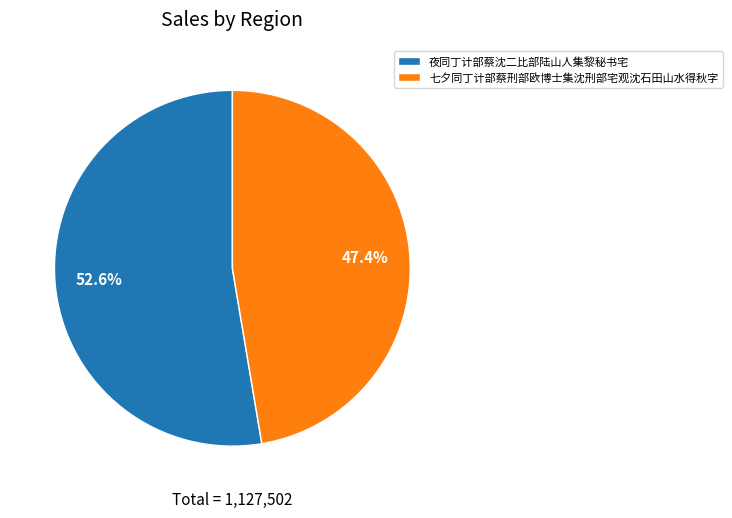

Approximately how many times larger is the value at 七夕同丁计部蔡刑部欧博士集沈刑部宅观沈石田山水得秋字 compared to 夜同丁计部蔡沈二比部陆山人集黎秘书宅?

0.9